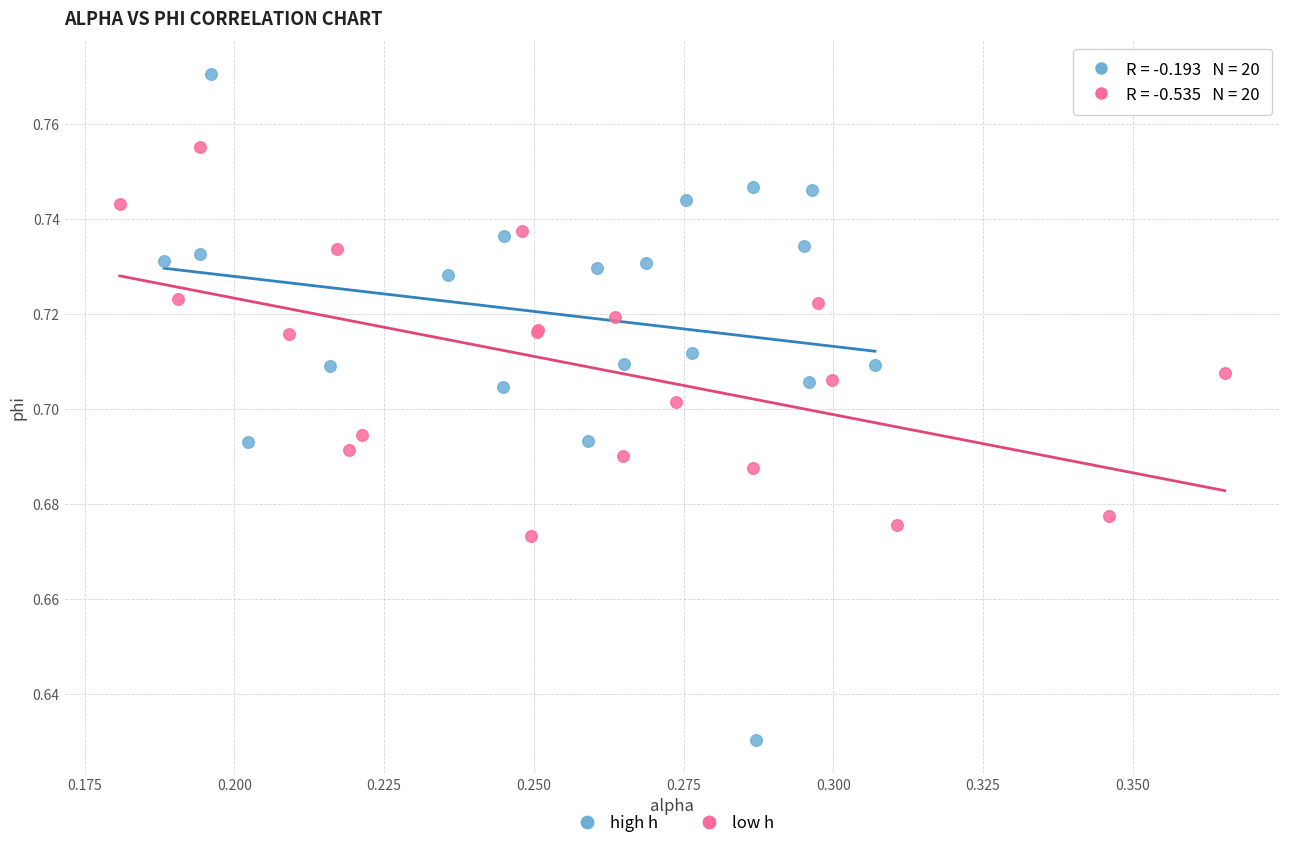

Which series contains the lowest Y value?

high h